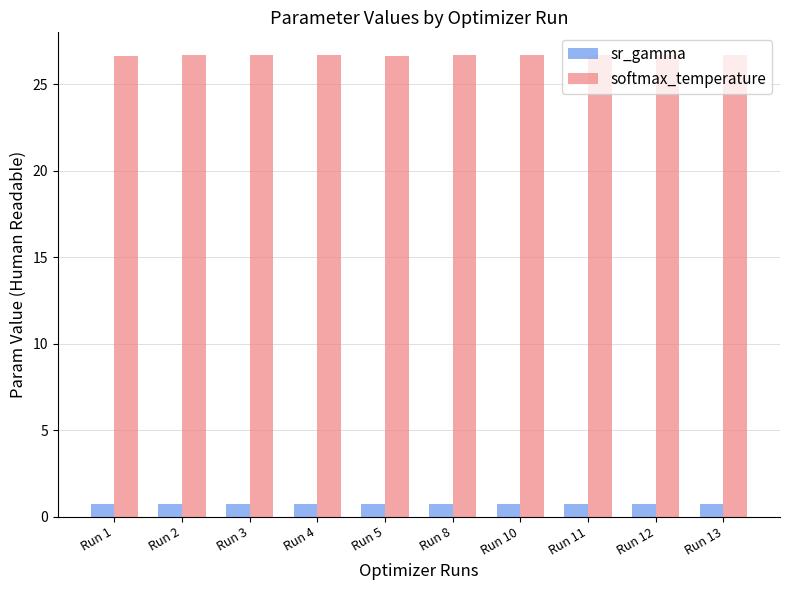

What is the maximum value shown in the chart?

26.7